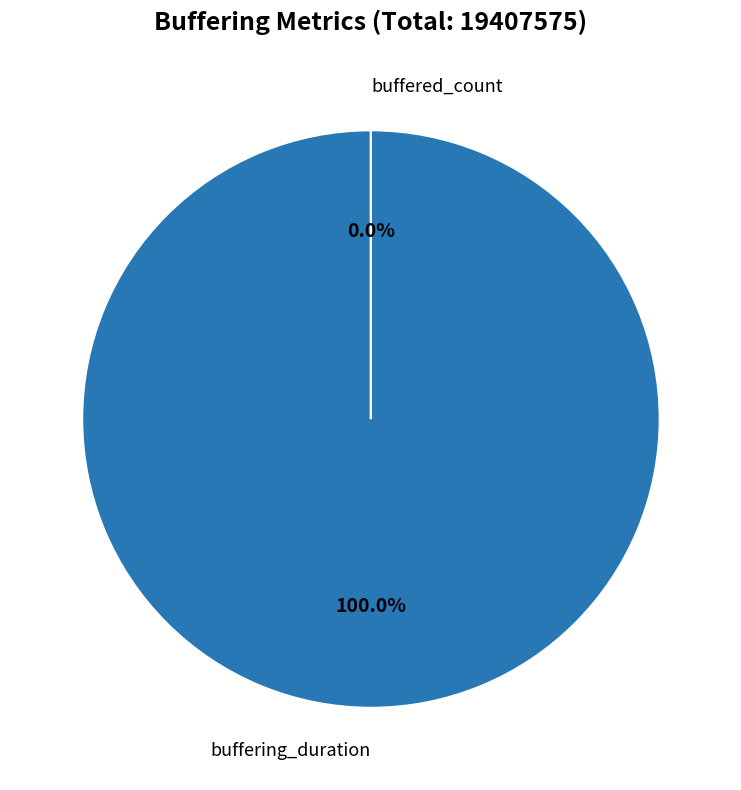

Which slice is the smallest?

buffered_count